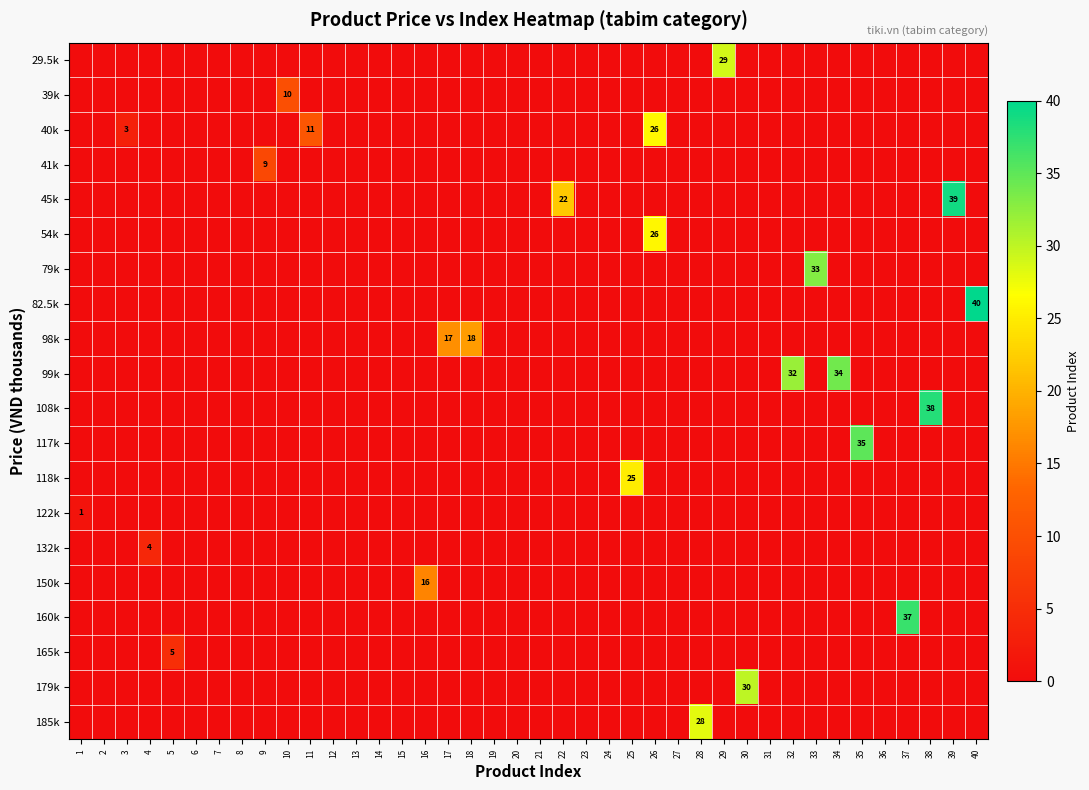

How many data points in 29.5k are above 0?

1